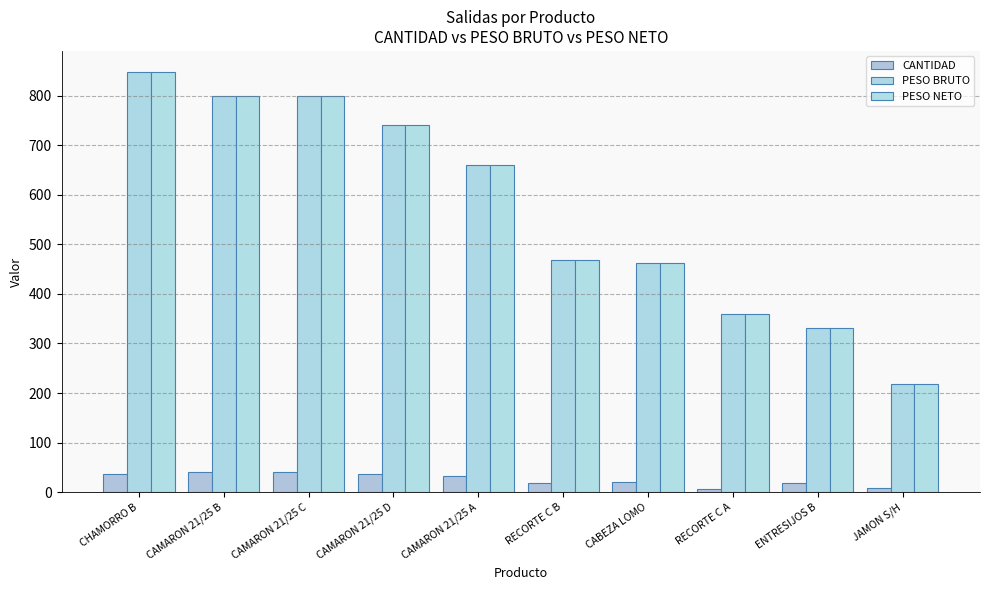

Reading left to right, transcribe all the data shown in this chart.

CANTIDAD: 36.0	40.0	40.0	37.0	33.0	18.0	20.0	7.0	19.0	8.0
PESO BRUTO: 847.7	800.0	800.0	740.0	660.0	468.3	461.3	358.6	332.1	217.3
PESO NETO: 847.7	800.0	800.0	740.0	660.0	468.3	461.3	358.6	332.1	217.3